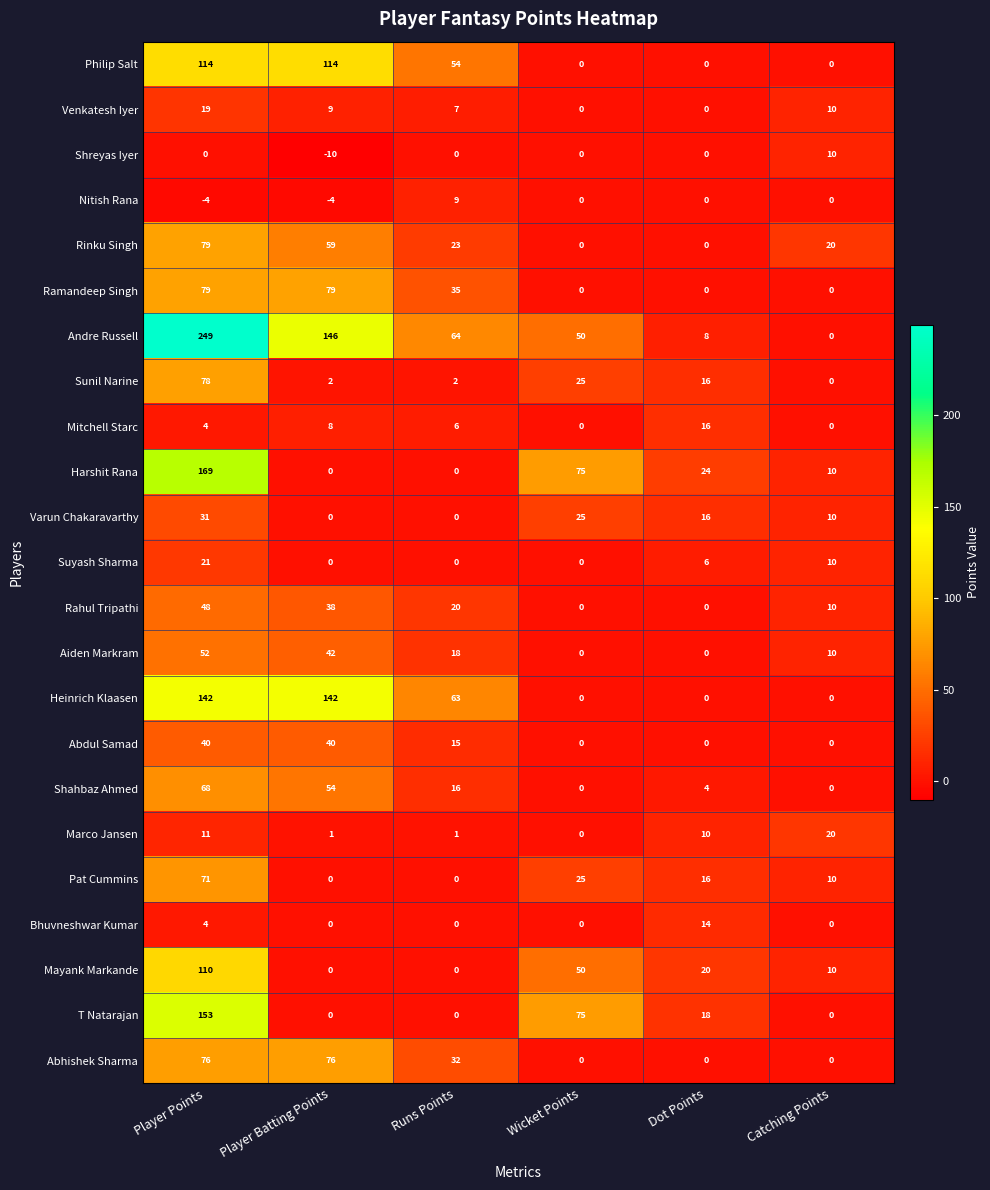

At which category does the chart reach its peak across all series?

Player Points